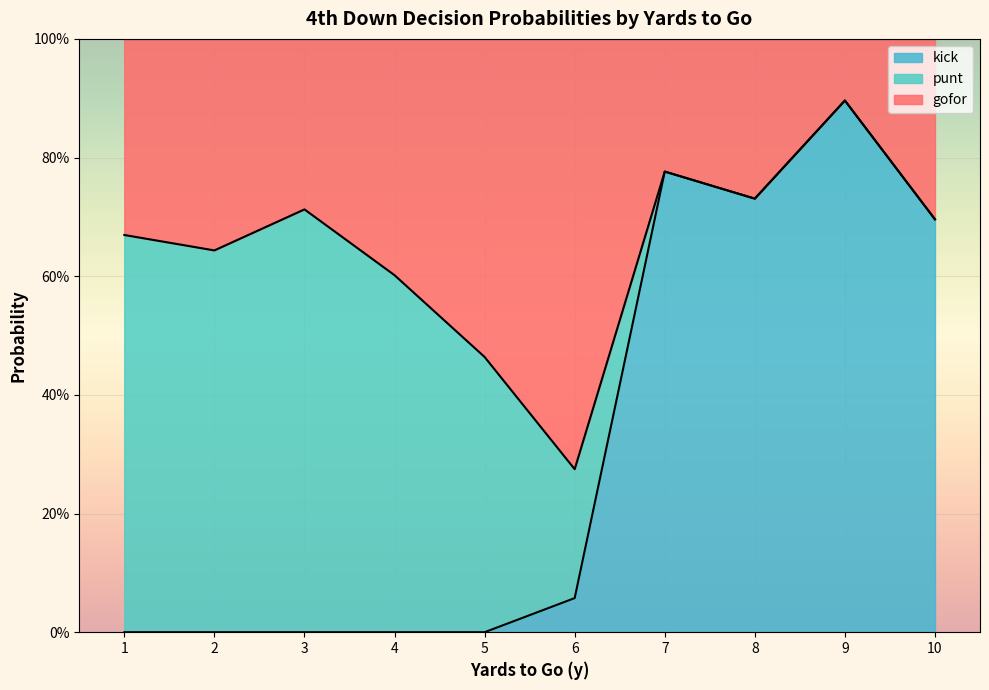

What are all the series names shown in the legend?

kick, punt, gofor